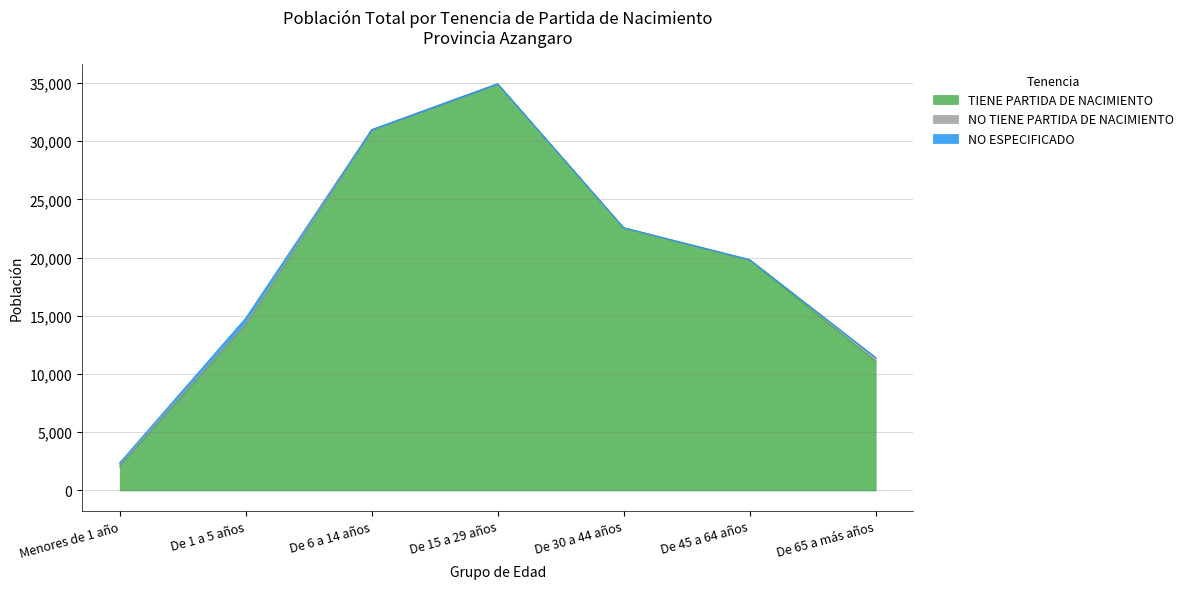

What is the spread (max minus min) of values at De 30 a 44 años?

22525